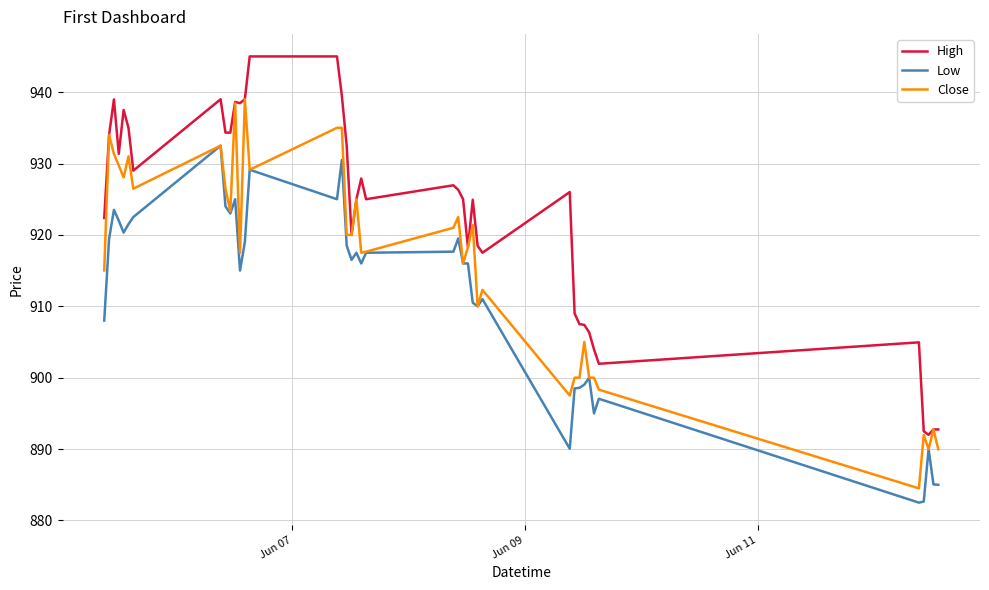

What is the maximum value shown in the chart?

945.0